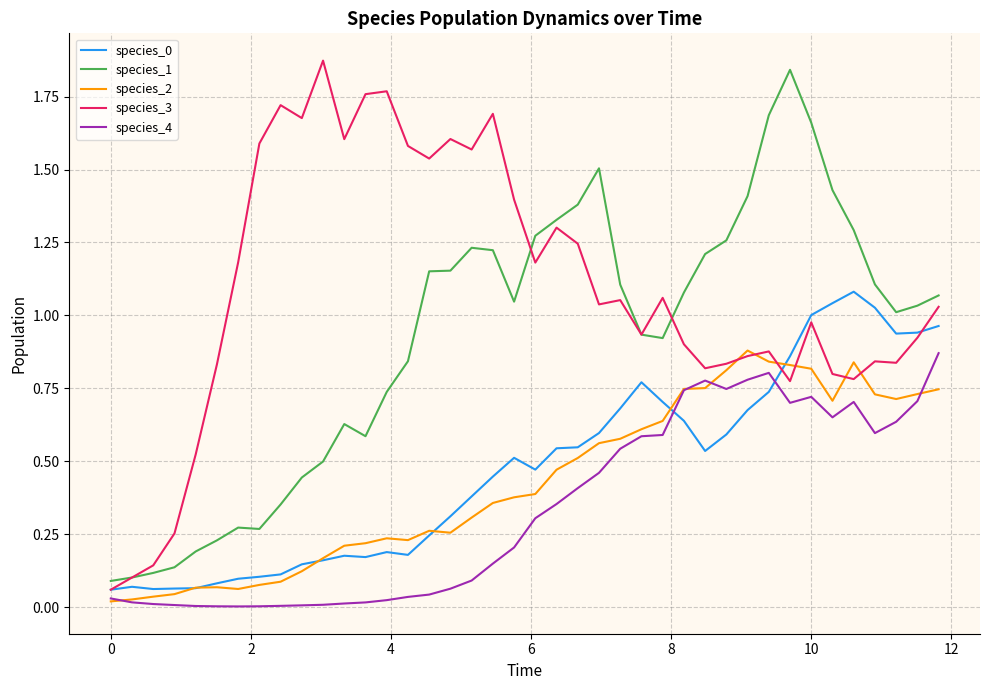

True or false: species_2 and species_1 intersect in this chart.

False